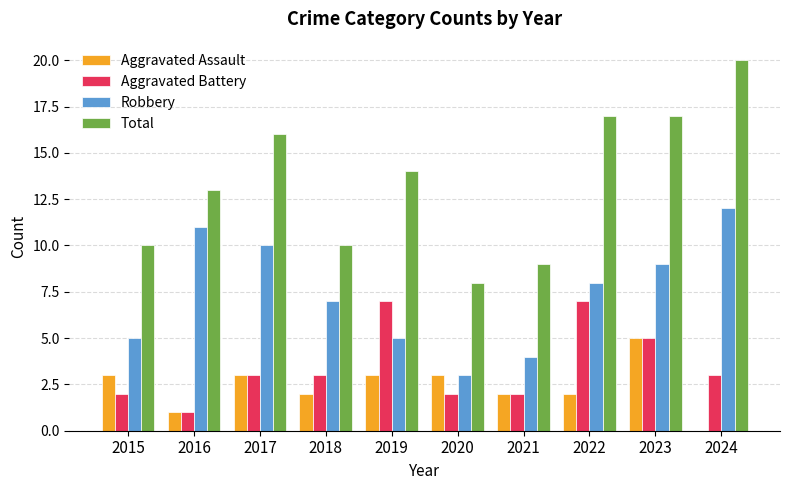

How many groups of bars are there?

10